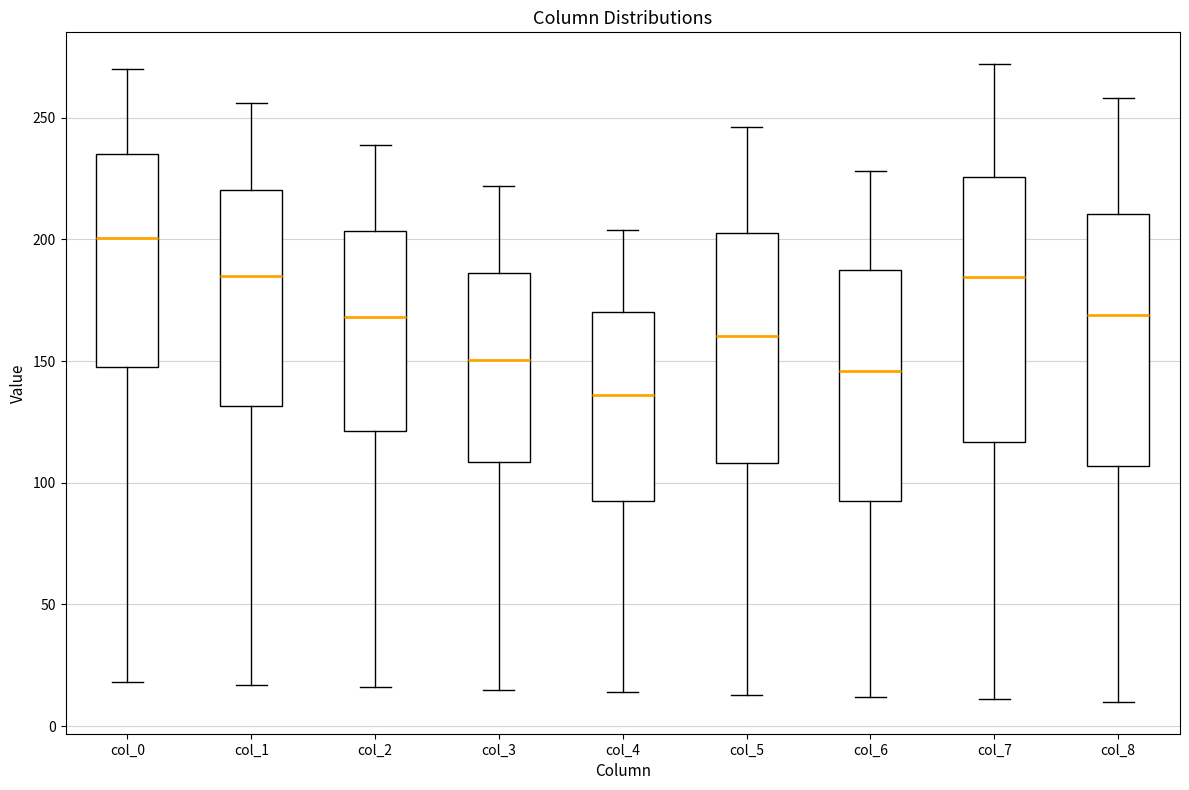

Which box is the tallest, from its lower edge to its upper edge?

col_7